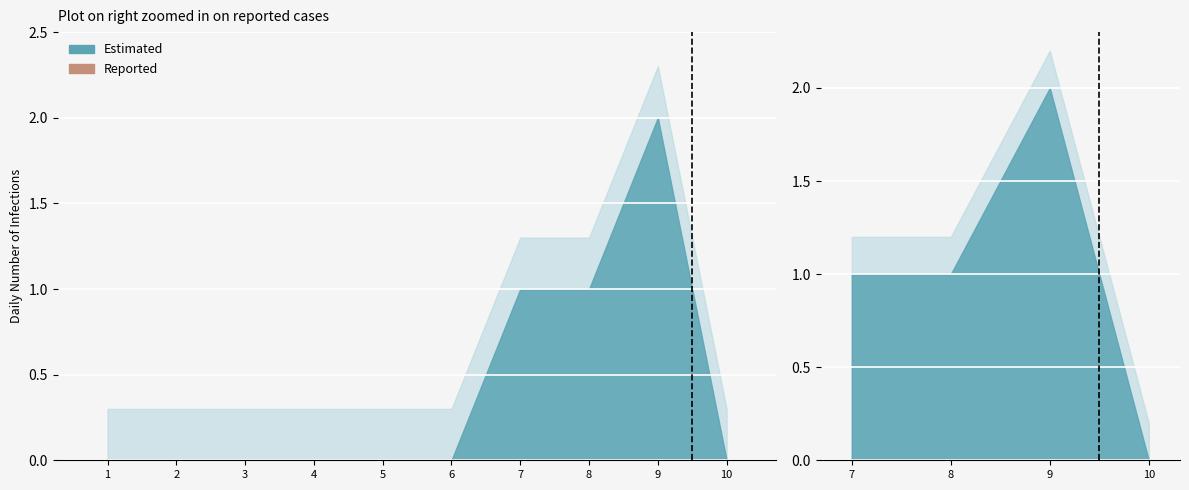

Is the value of 1 at 8 greater than the value of 8 at 1?

No